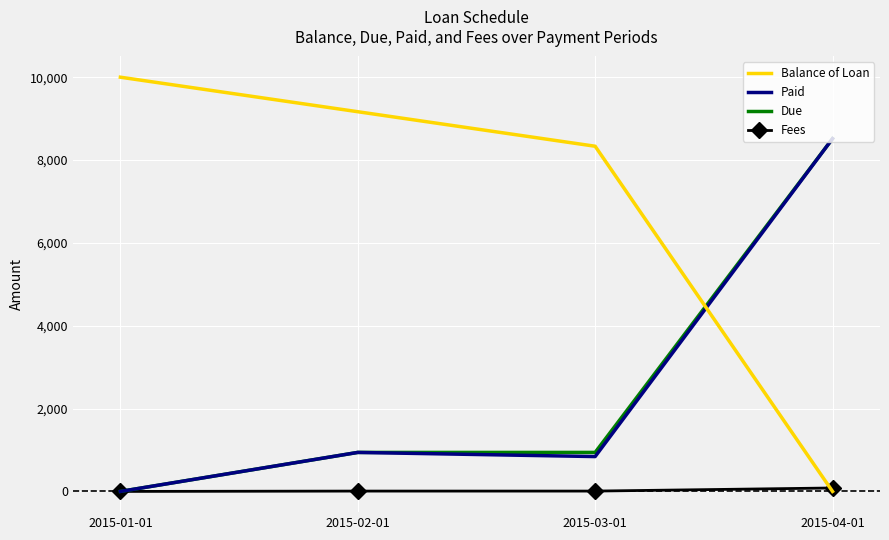

What is the difference between the maximum and second lowest values in the Fees series?

75.0